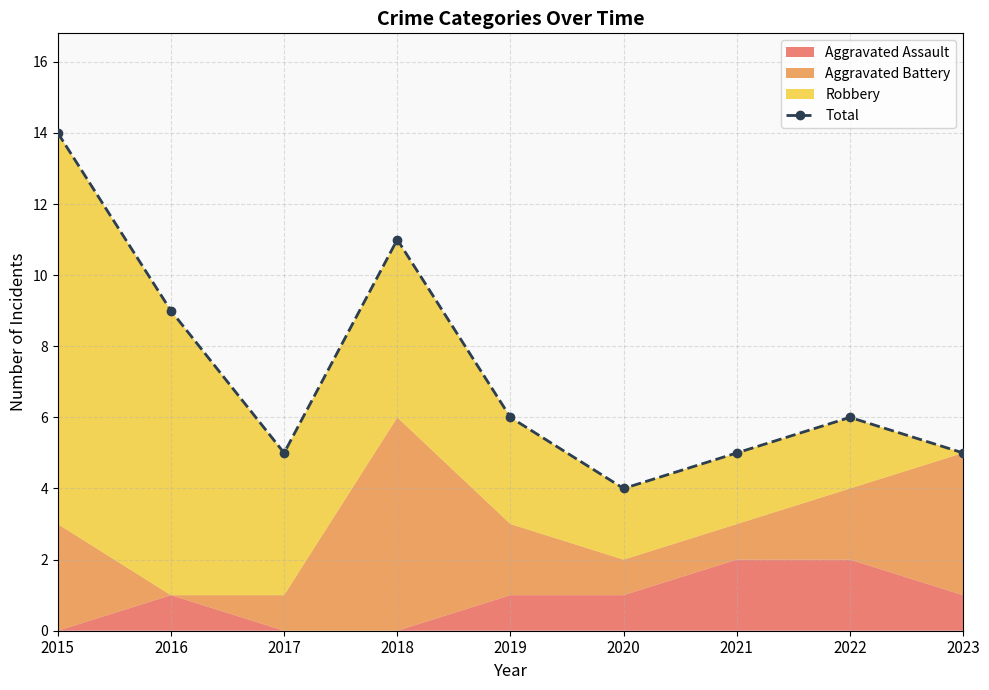

What is the change in value from 2019 to 2020?

-2